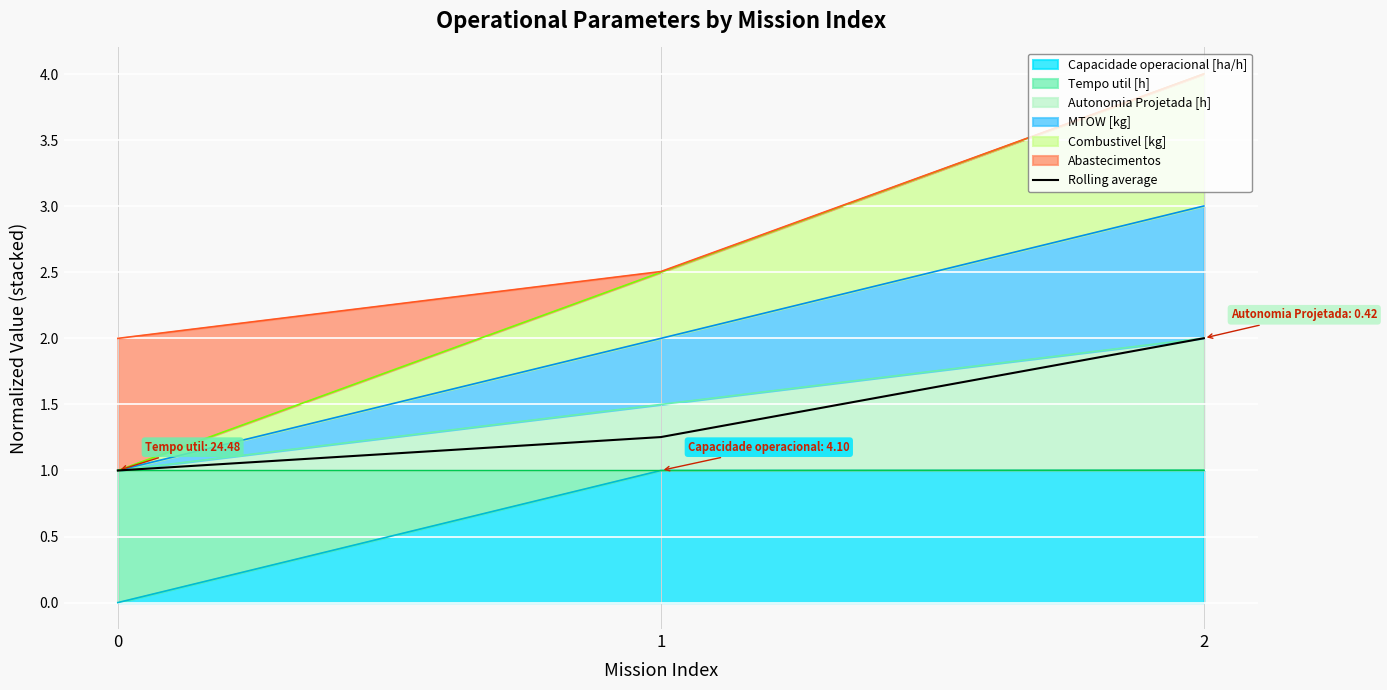

True or false: the data shows 1.0 at 2.

False